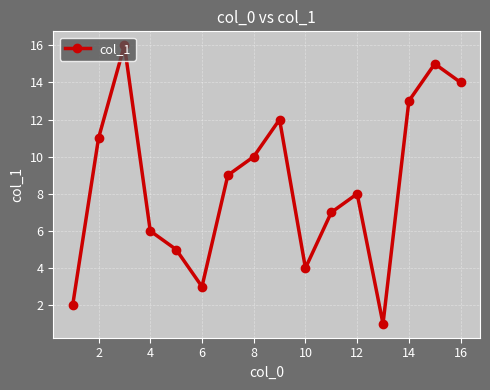

How many lines are shown in the chart?

1